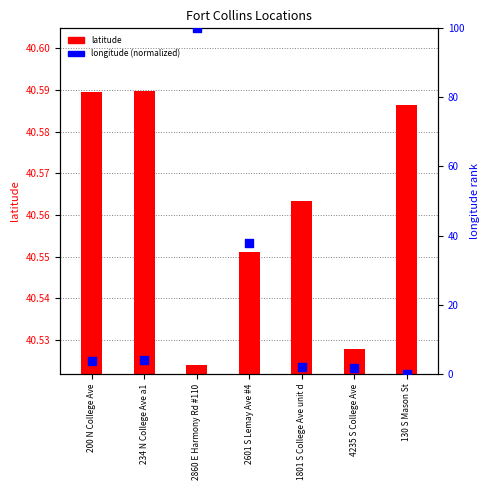

Approximately how many times larger is the value at 4235 S College Ave compared to 200 N College Ave?

0.5